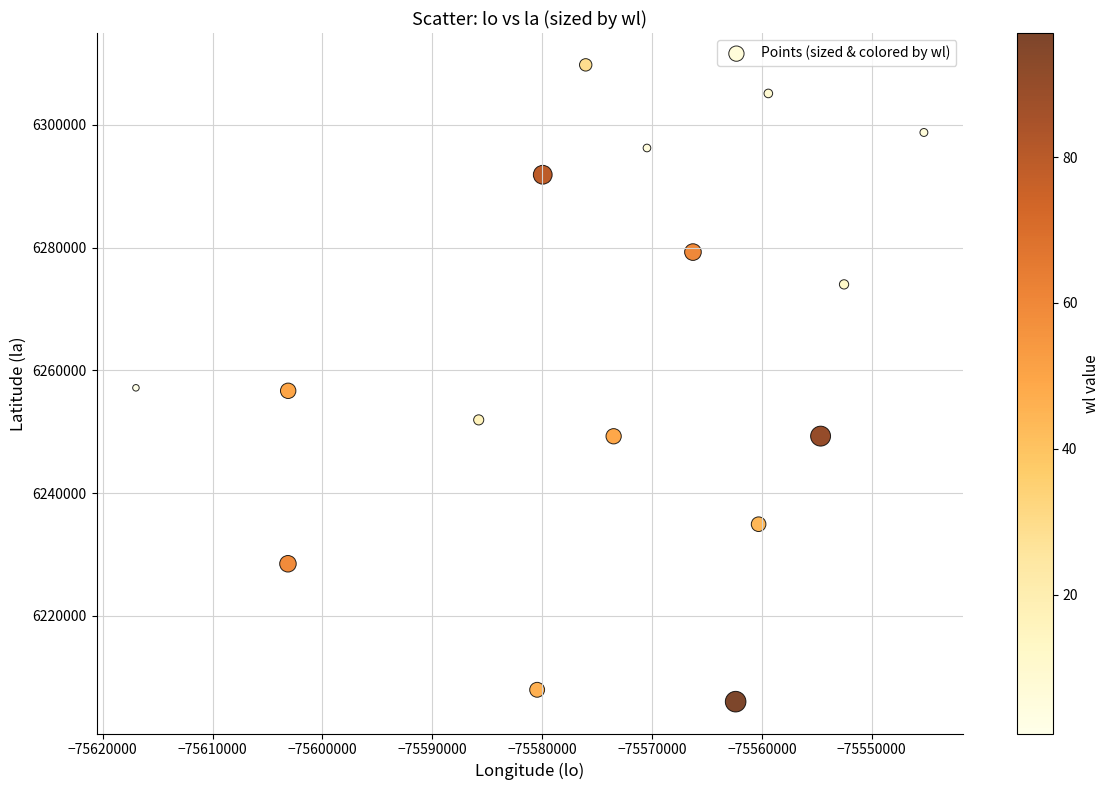

What is the range of X values (max minus min)?

71730